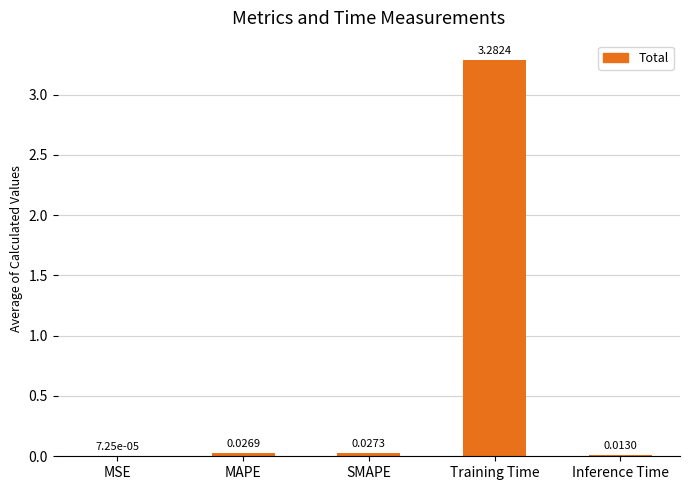

Between MSE and Training Time, which is larger?

Training Time